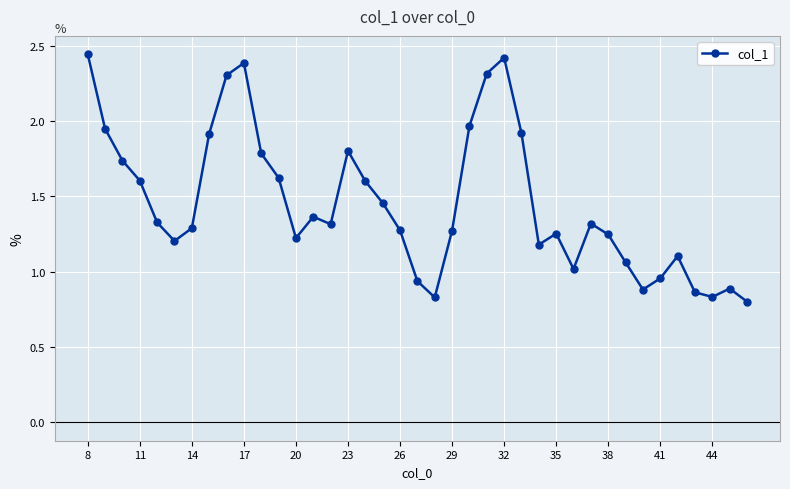

Count the number of values greater than 1.

31